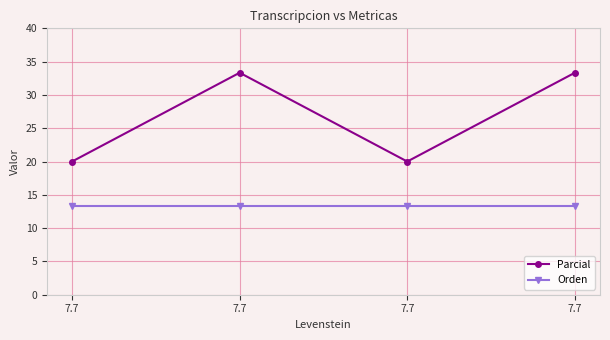

Reading left to right, list all the values displayed in this chart.

Parcial: 20.0	33.3	20.0	33.3
Orden: 13.3	13.3	13.3	13.3